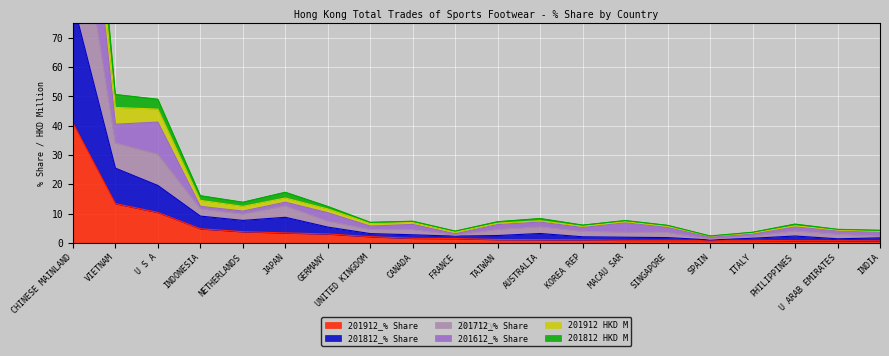

What is the highest value of the 201912_% Share series?

41.0